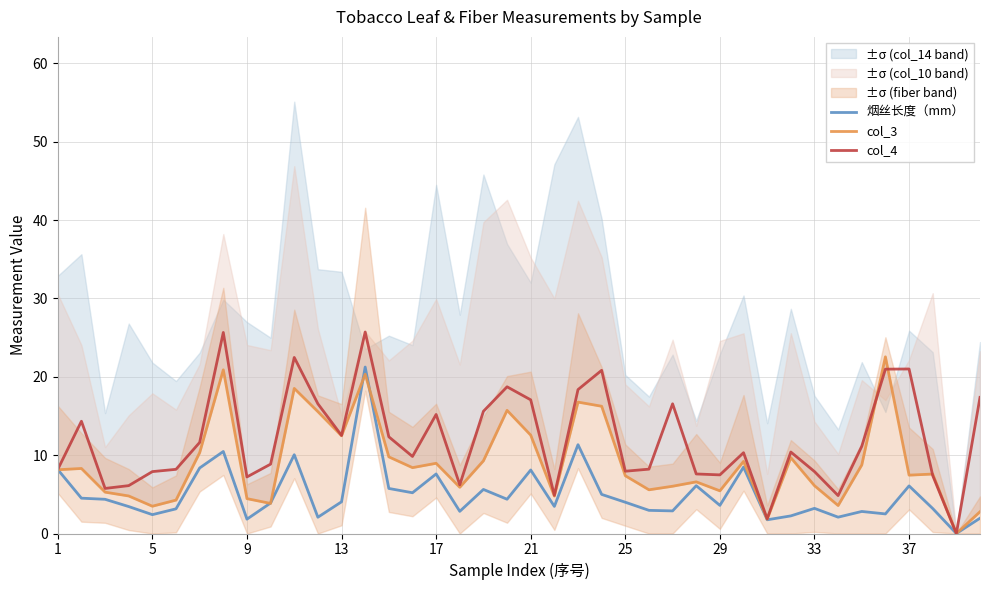

What is the value of the col_3 point at the 7th from the left?

10.3